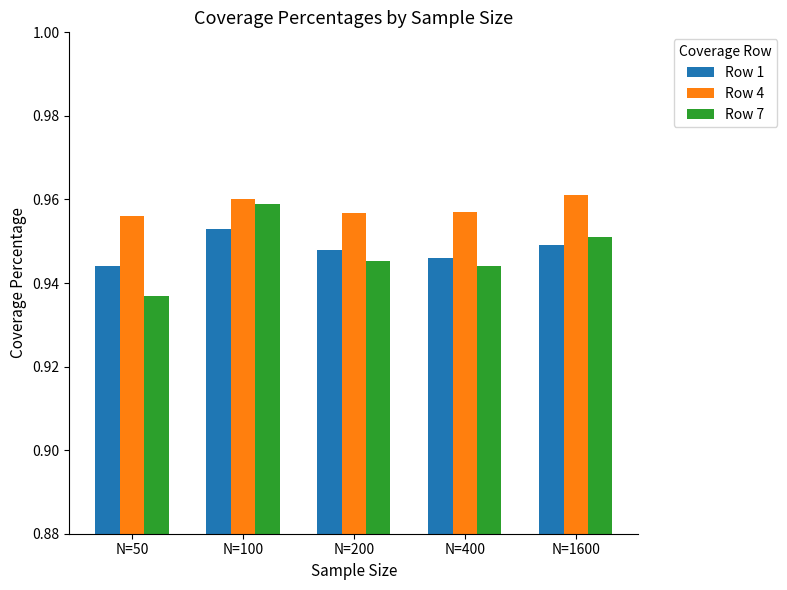

How many Row 7 values are between 0 and 1?

5